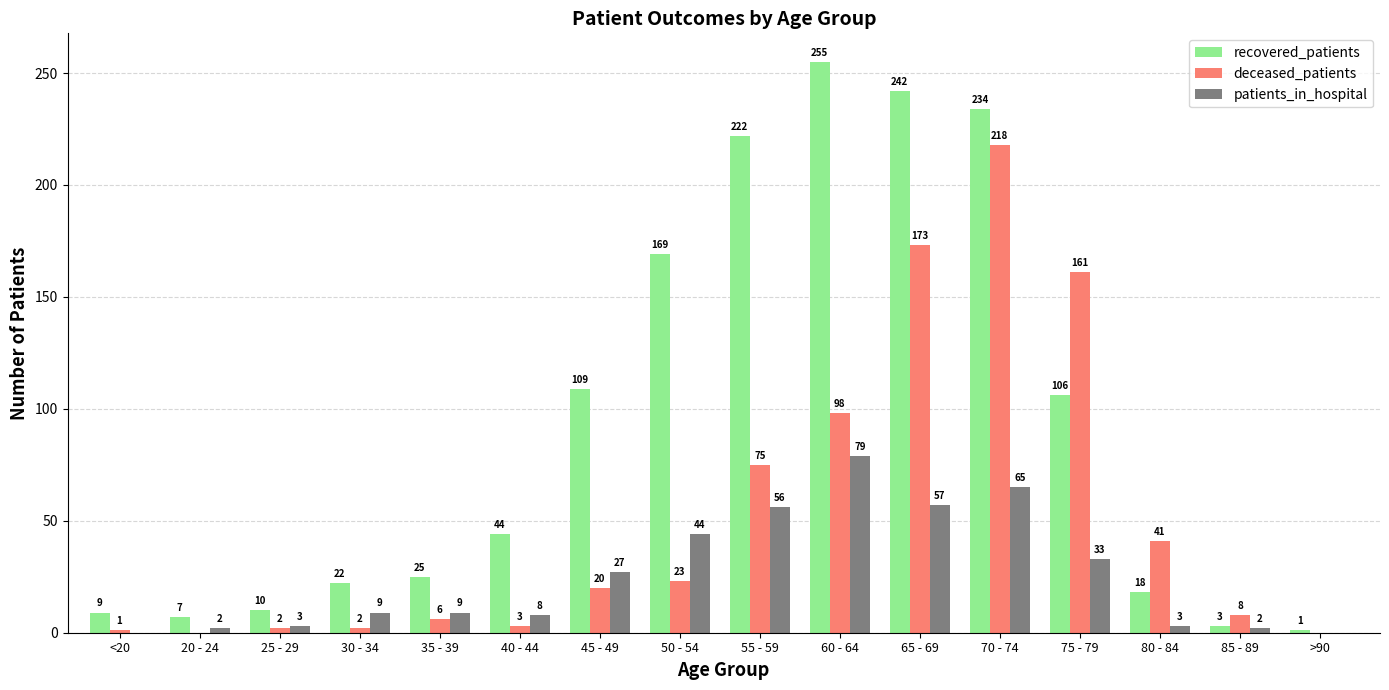

Which series has the largest total across all categories?

recovered_patients